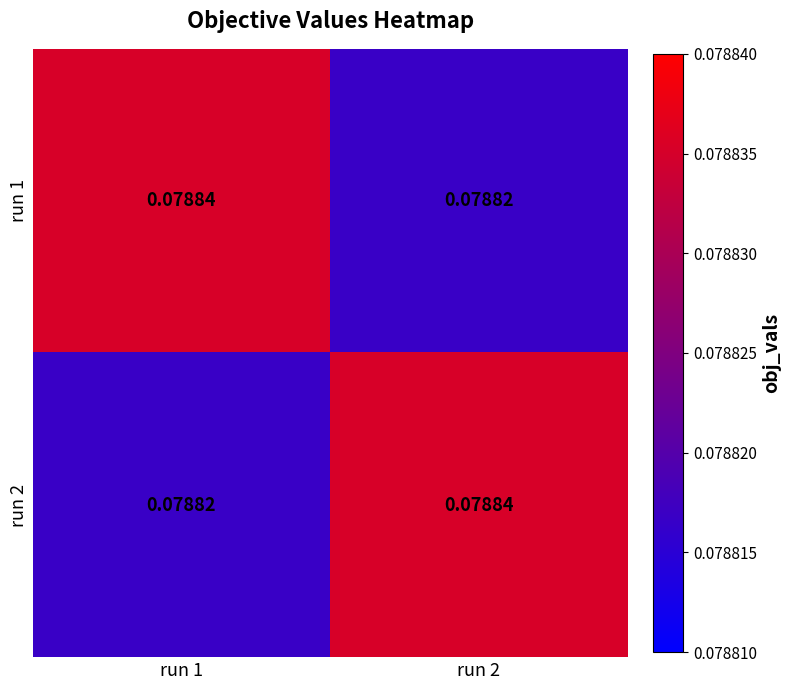

Which series has the largest total across all categories?

run 1